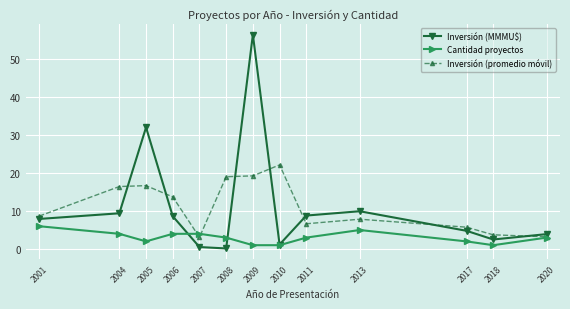

Is it true that Cantidad proyectos equals 4.0 at 2006?

True